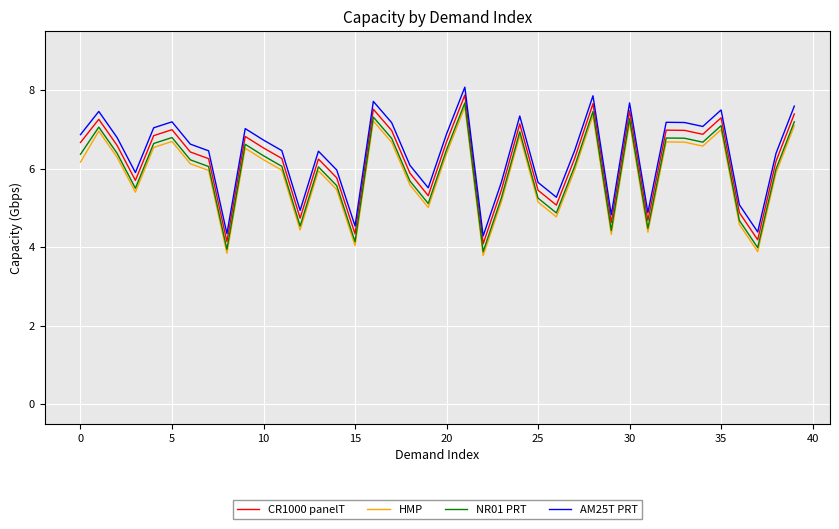

How many lines are shown in the chart?

4